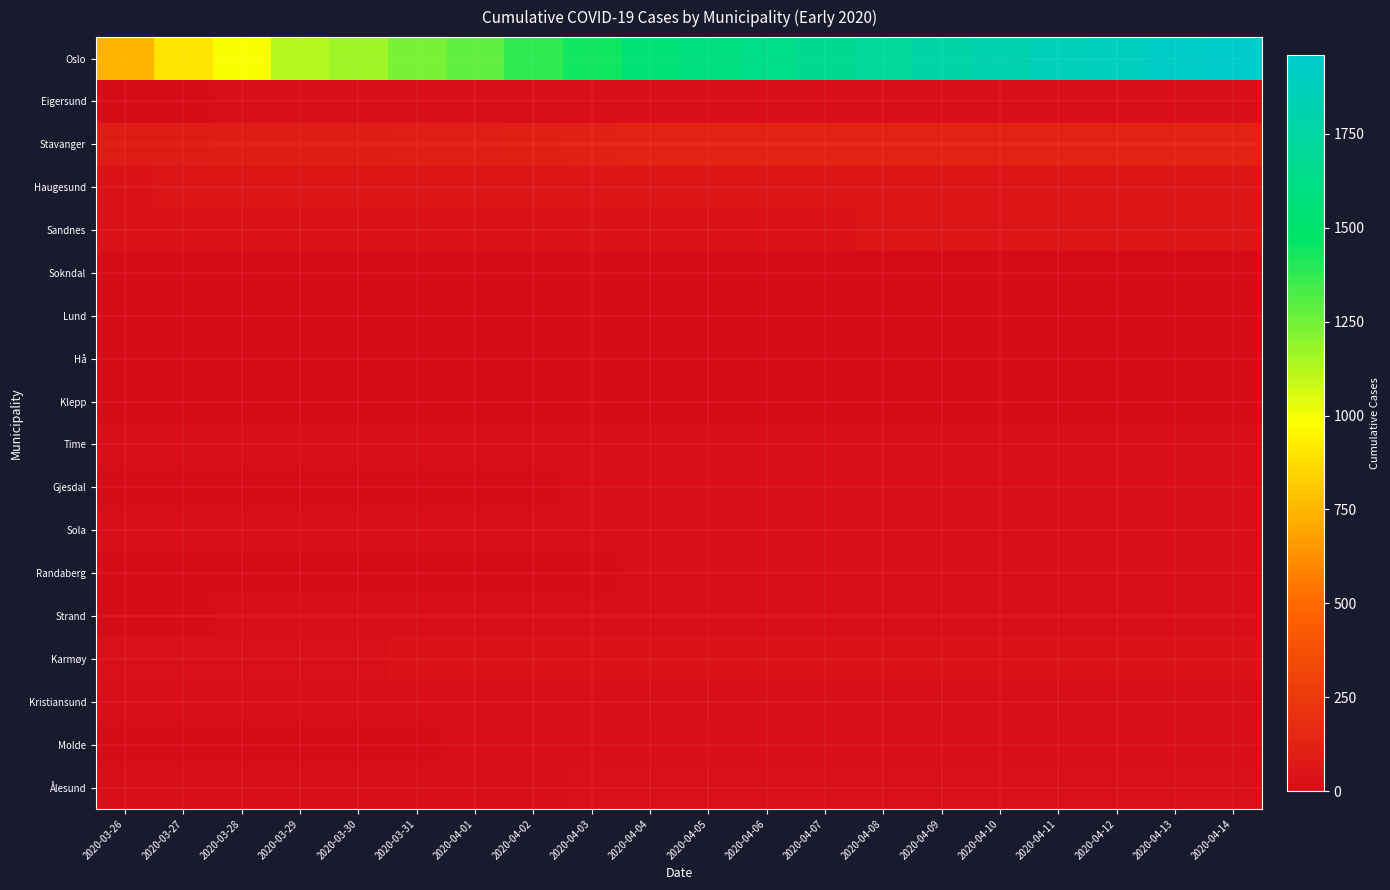

Rank the series by their maximum value, from lowest to highest.

Lund, Sokndal, Hå, Klepp, Randaberg, Time, Gjesdal, Sola, Strand, Eigersund, Molde, Kristiansund, Ålesund, Karmøy, Sandnes, Haugesund, Stavanger, Oslo